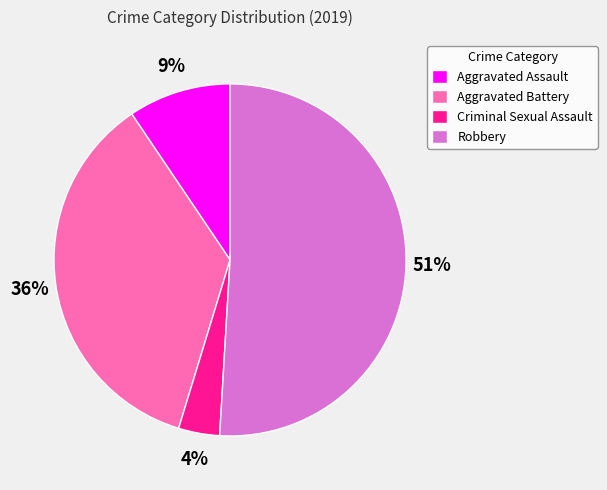

To the nearest percent, what percentage of the pie is Criminal Sexual Assault?

4%